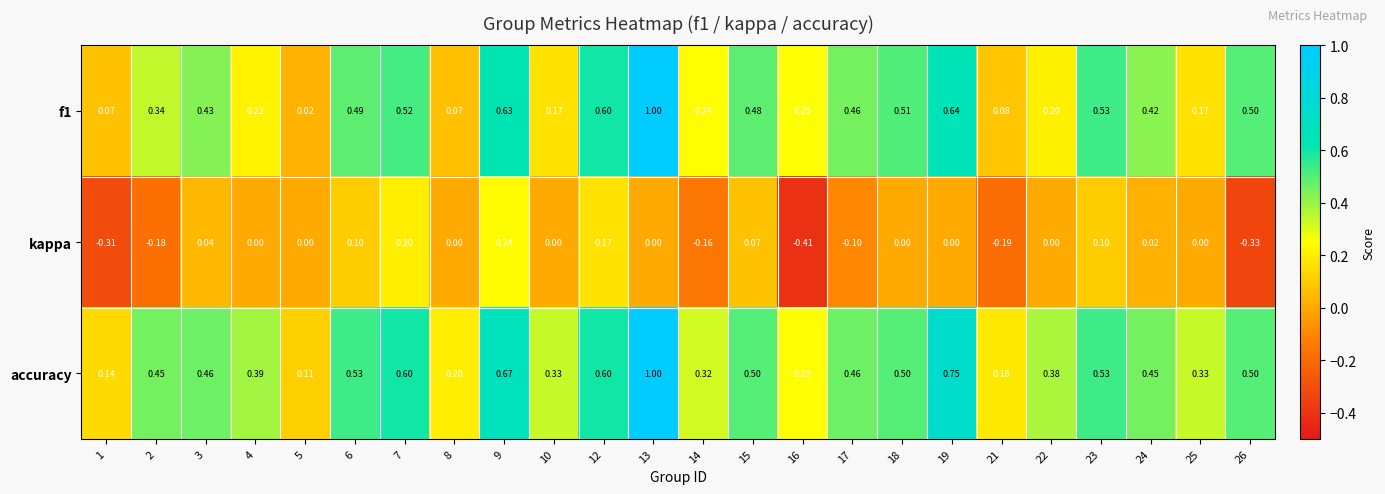

Is the value of f1 at 16 greater than the value of accuracy at 13?

No